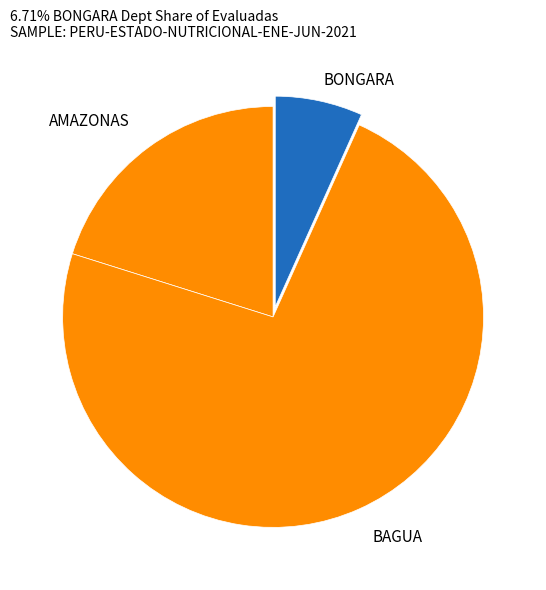

Which slice is the largest?

BAGUA